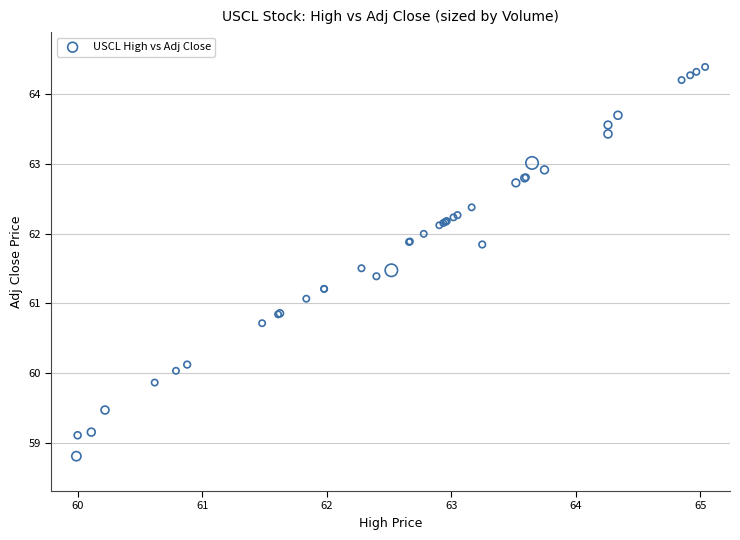

What Y value in the scatter plot is closest to 61?

61.1